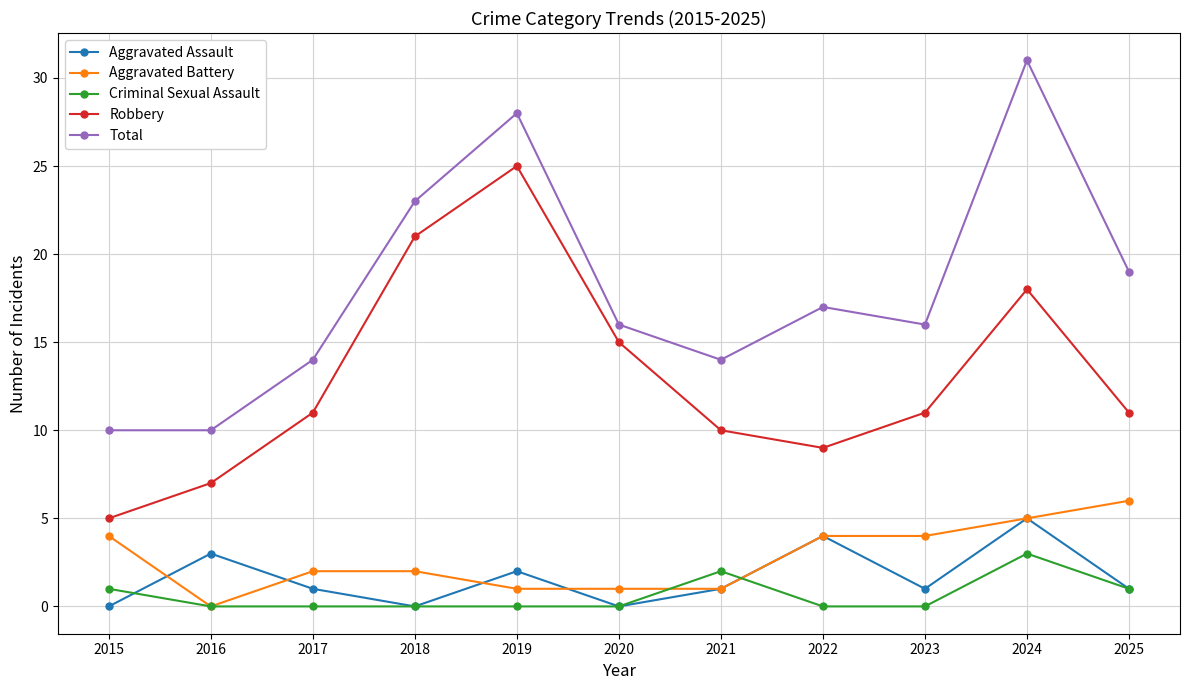

What are all the series names shown in the legend?

Aggravated Assault, Aggravated Battery, Criminal Sexual Assault, Robbery, Total